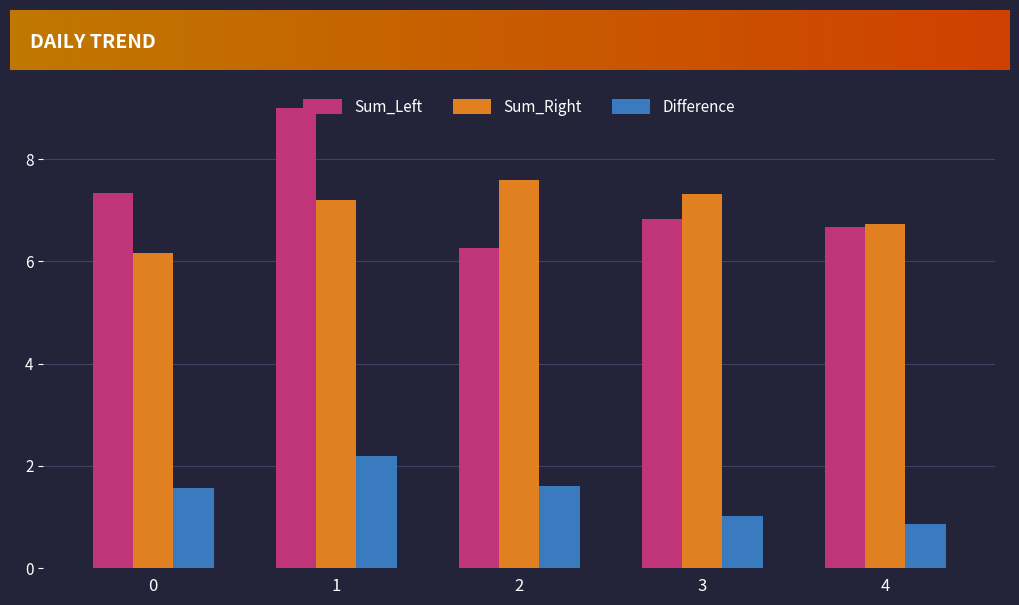

Which series has the widest spread of values?

Sum_Left